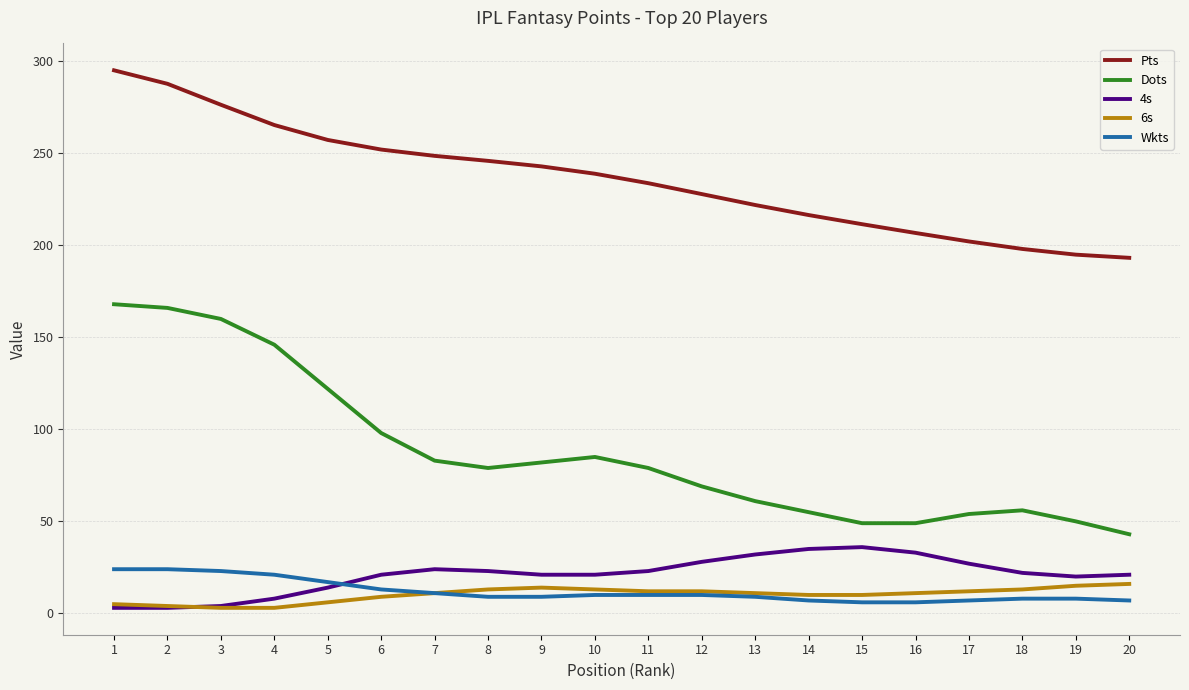

True or false: Wkts and Dots intersect in this chart.

False